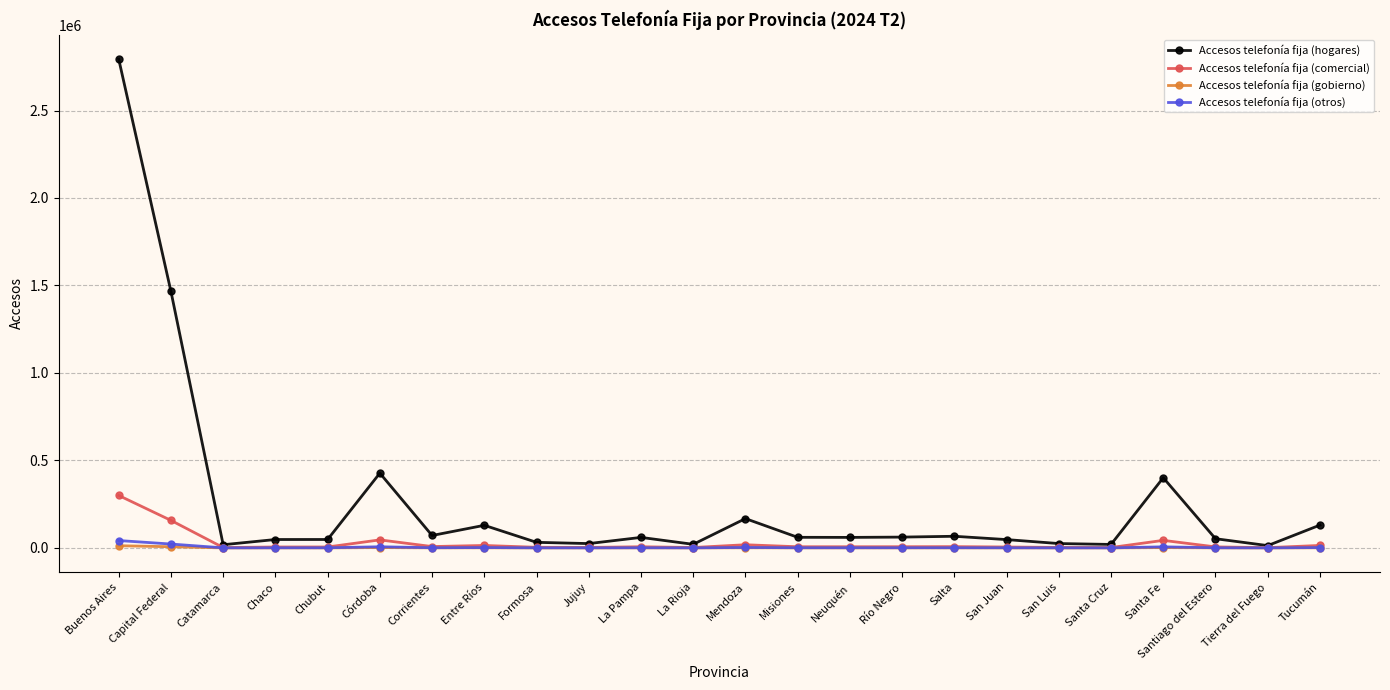

How many distinct data groups are displayed?

4